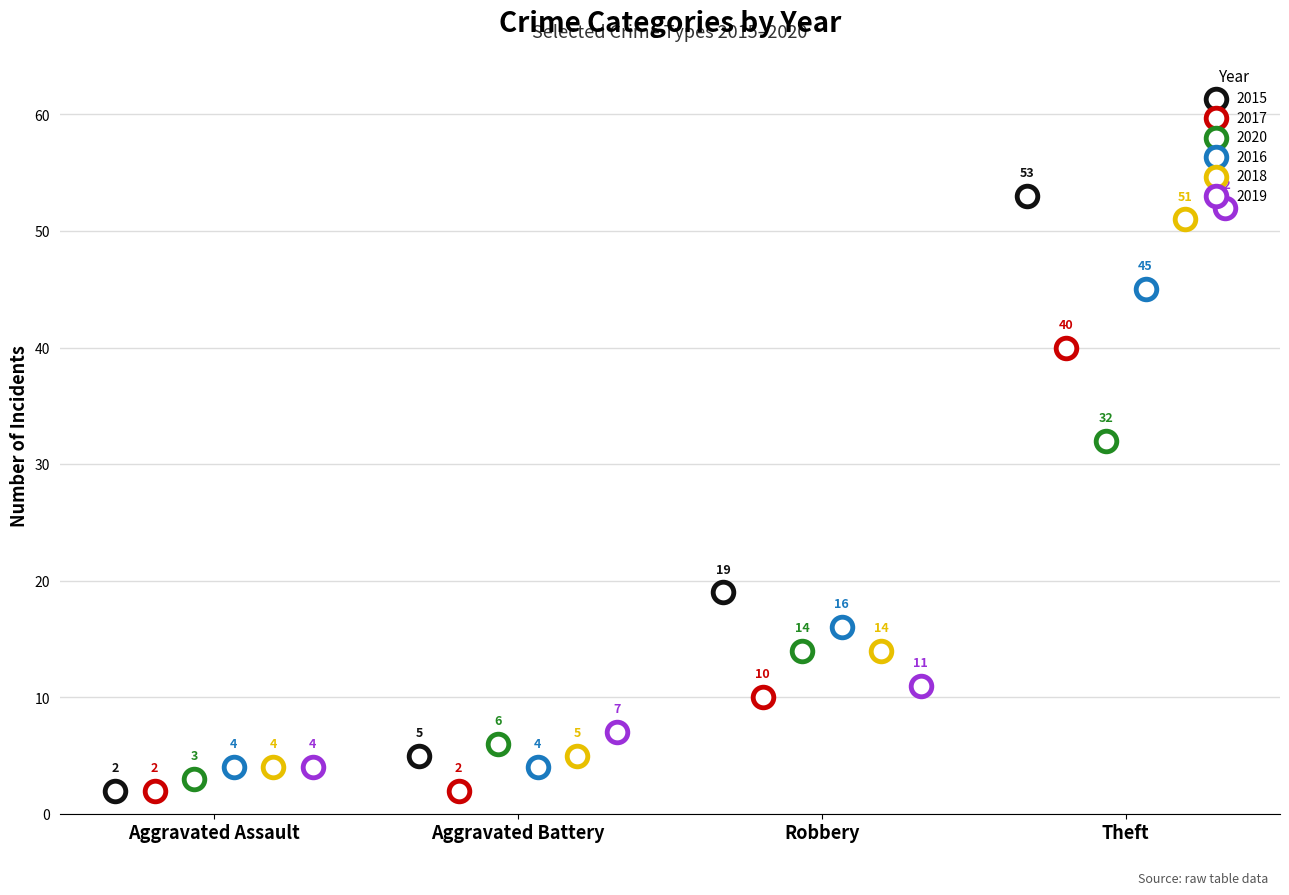

What are all the series names shown in the legend?

2015, 2017, 2020, 2016, 2018, 2019